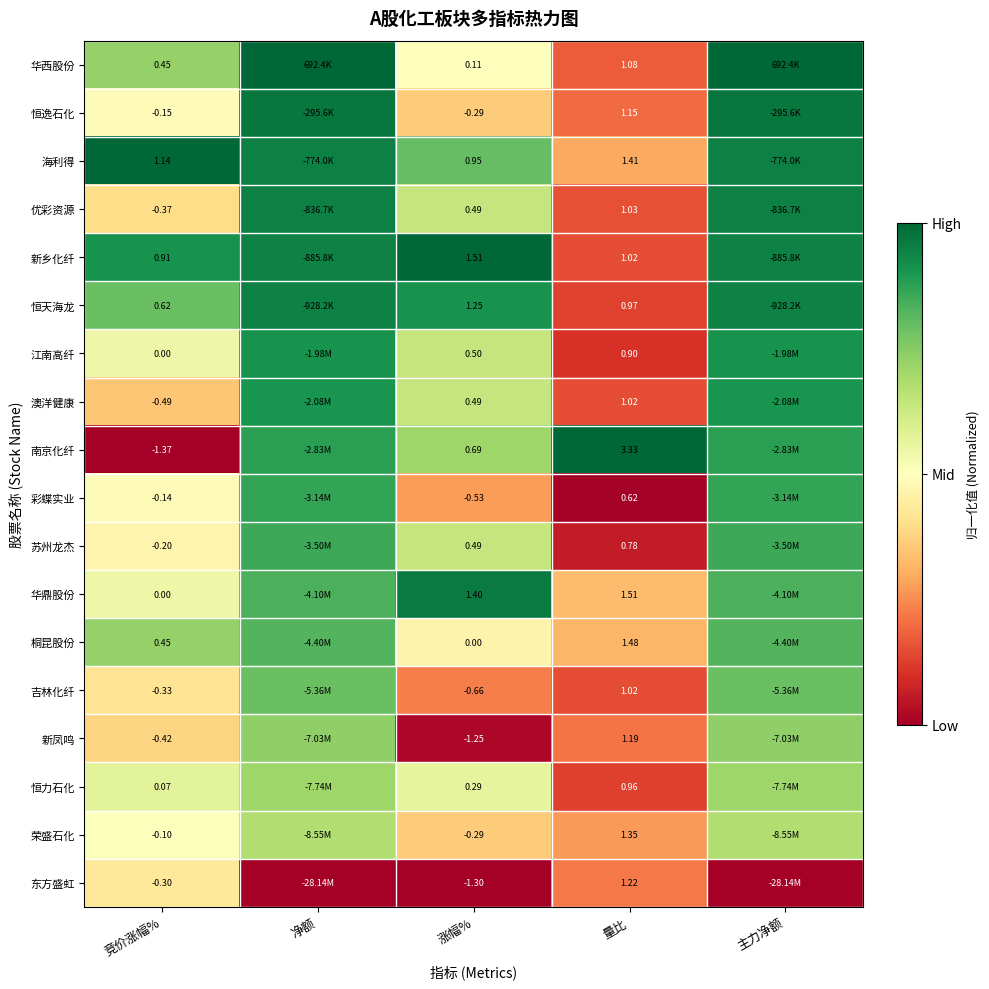

Which series has the largest range (max minus min)?

南京化纤